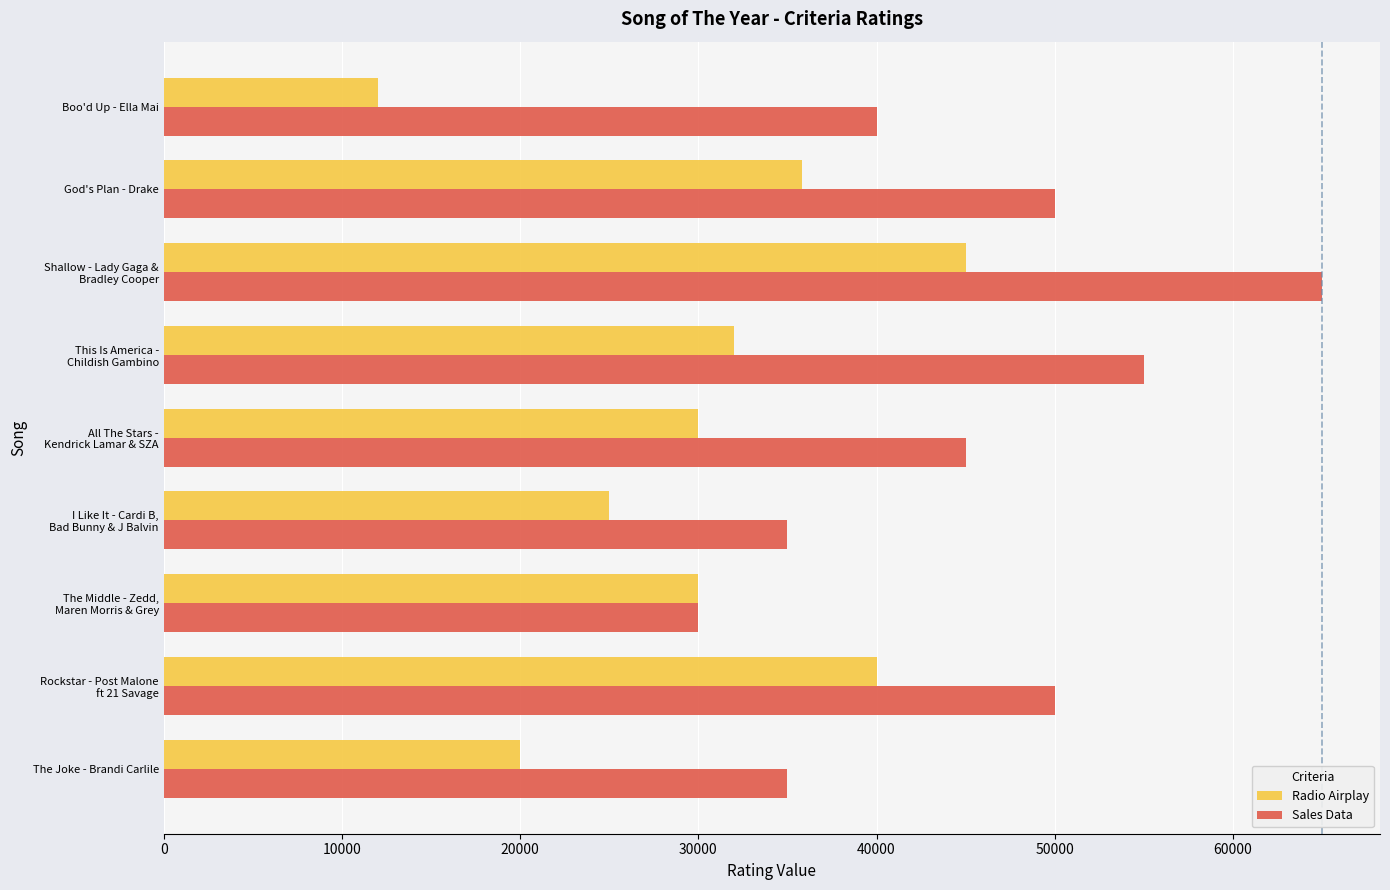

At how many categories does at least one series exceed 39034?

6